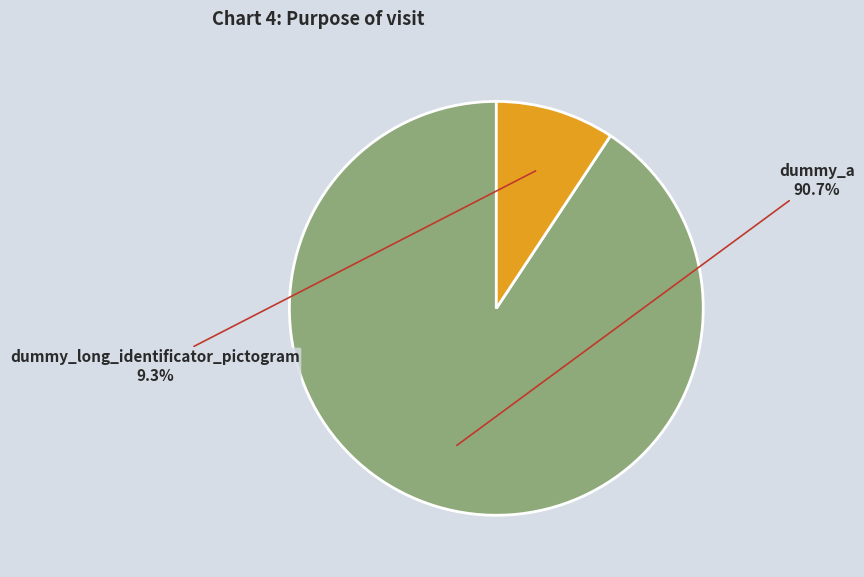

Is there any slice that represents more than half of the pie?

Yes